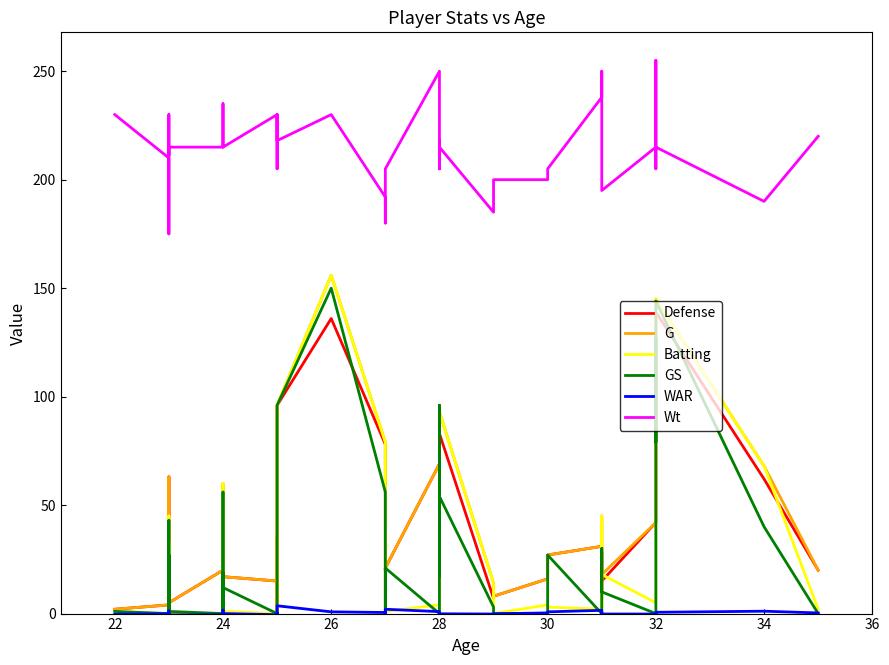

How many values in the GS series exceed 12?

19